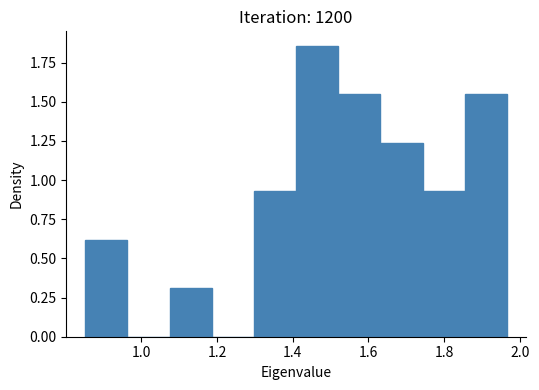

Reading left to right, transcribe this chart: for each bar, give the range it covers on the x-axis and its height. Neither the bar edges nor the heights are printed on the chart, so give them approximately, as read against the axes.

0.86 to 0.96: 0.60
0.96 to 1.08: 0
1.08 to 1.18: 0.30
1.18 to 1.30: 0
1.30 to 1.40: 0.95
1.40 to 1.52: 1.85
1.52 to 1.64: 1.55
1.64 to 1.74: 1.25
1.74 to 1.86: 0.95
1.86 to 1.96: 1.55